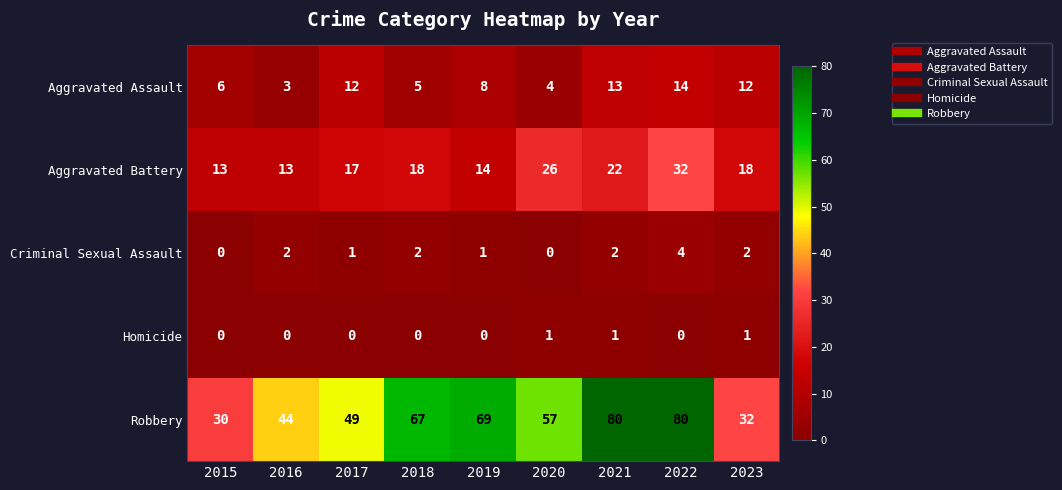

At how many categories does at least one series exceed 70?

2